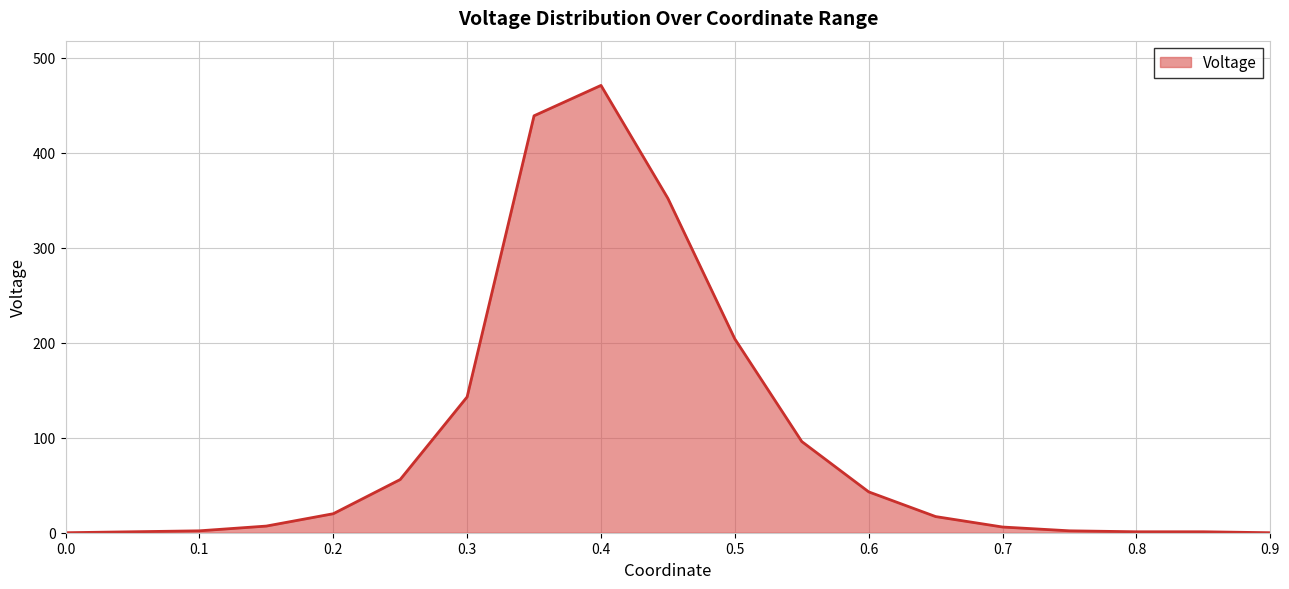

What is the greatest value displayed?

471